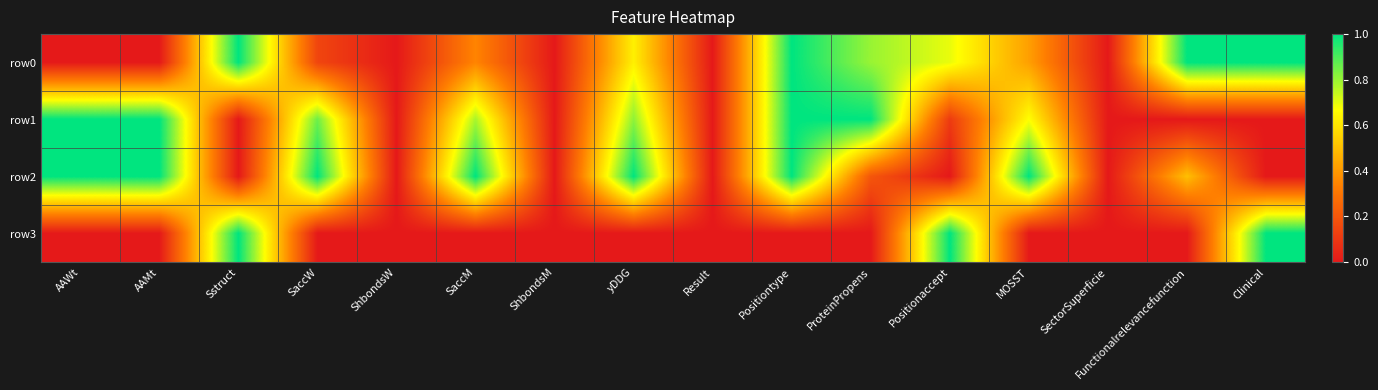

Rank the series at Clinical from highest to lowest value.

row0, row3, row1, row2